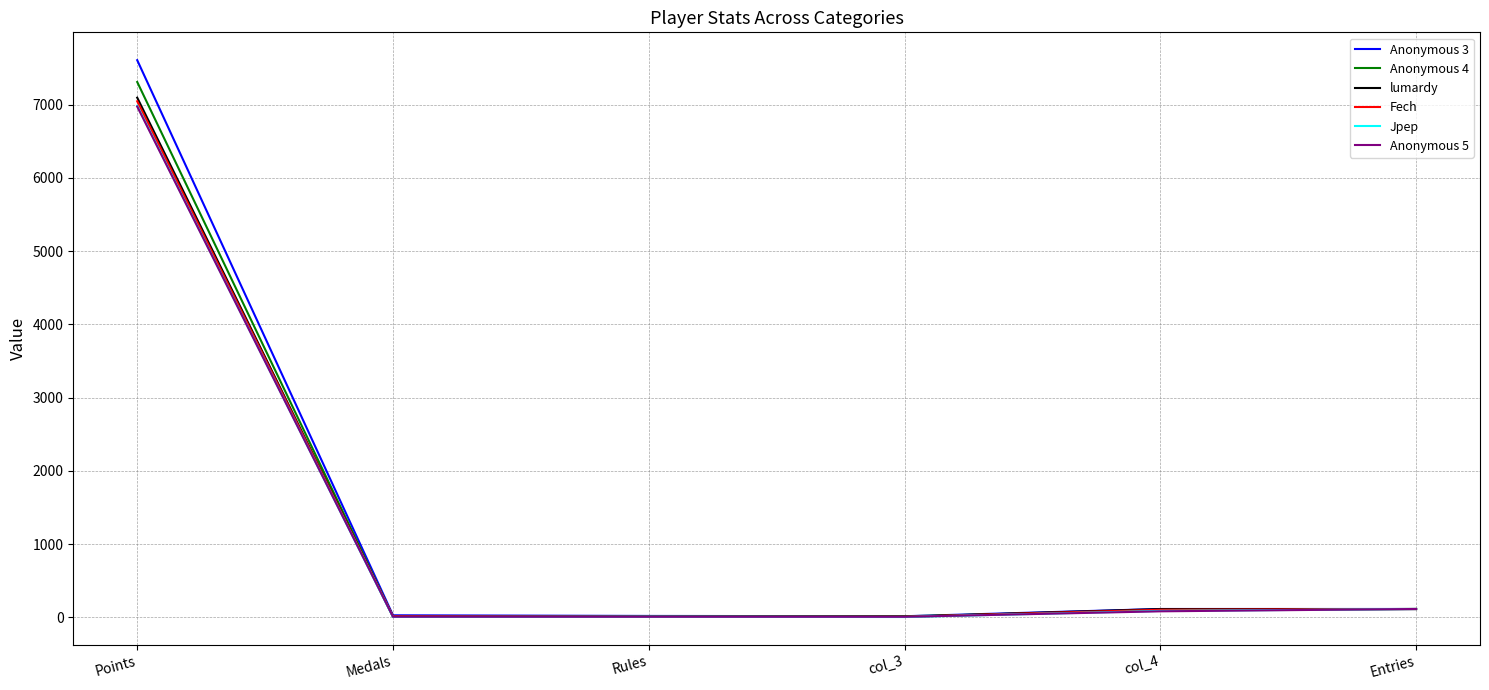

Which series has the widest spread of values?

Anonymous 3